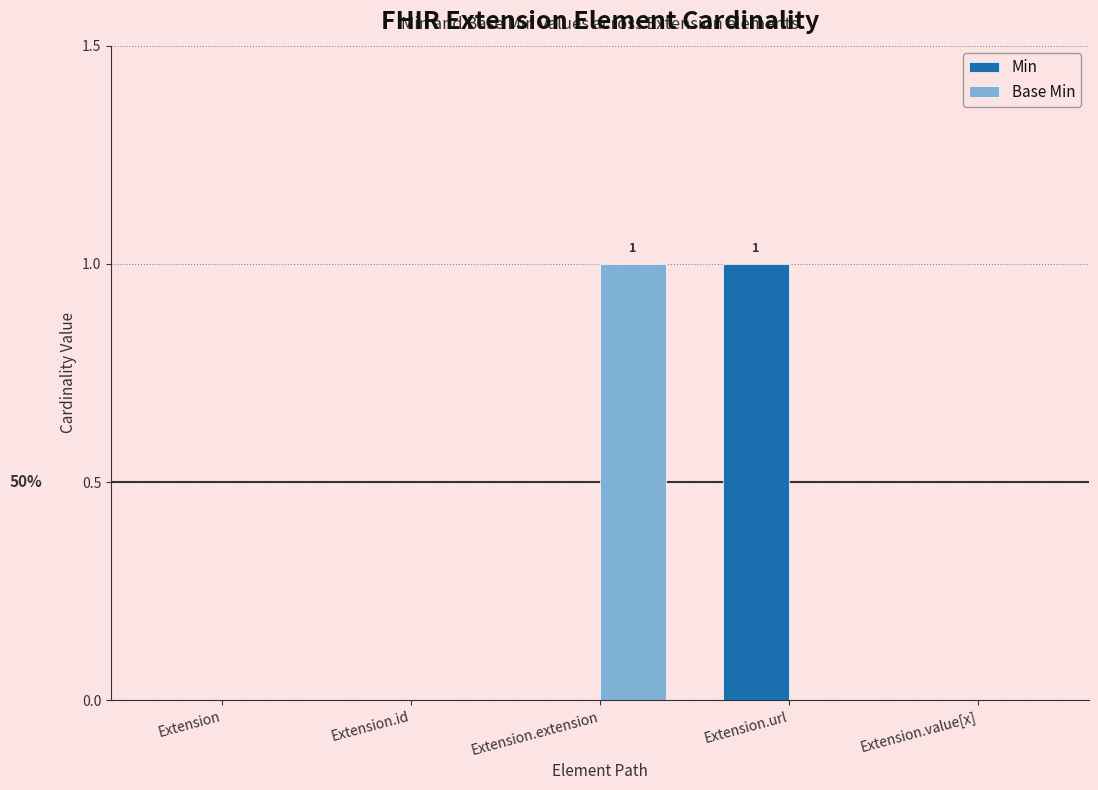

Is the value of Min at Extension.url greater than the value of Base Min at Extension?

Yes